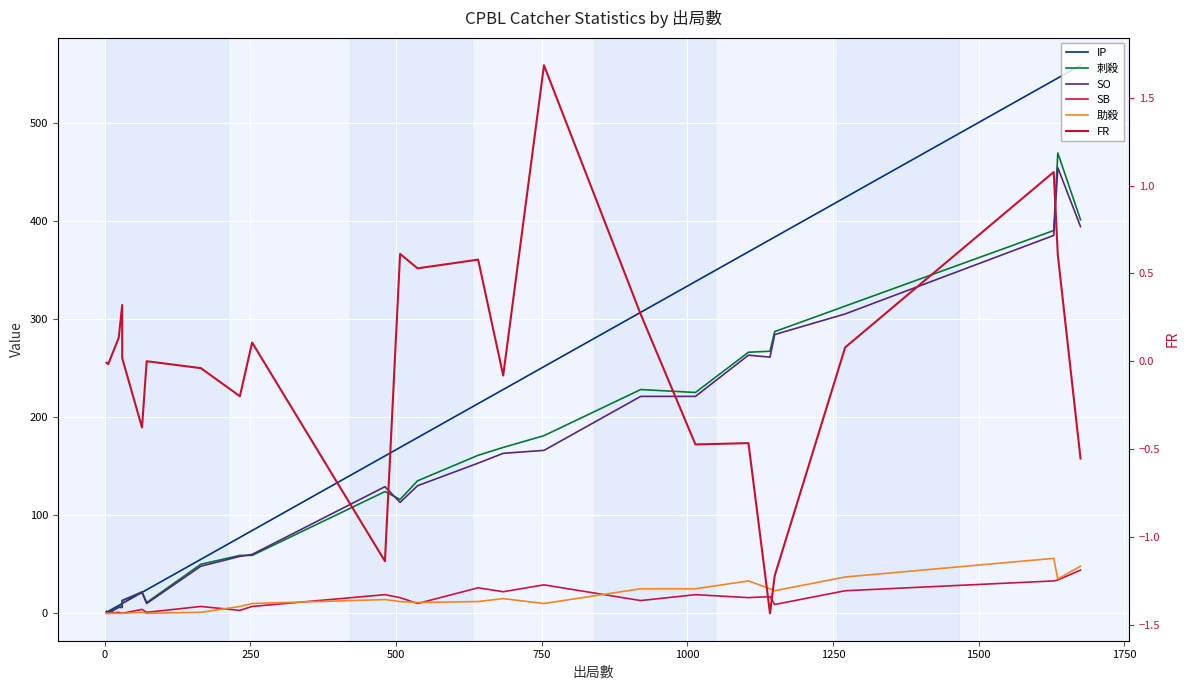

Reading left to right, list all the values displayed in this chart.

IP: 1.0	2.0	8.0	10.0	10.0	21.3	24.0	55.0	77.3	84.3	160.3	169.0	179.0	213.7	228.0	251.3	306.7	338.0	368.3	380.7	383.3	423.7	543.0	545.3	558.3
刺殺: 2.0	0.0	7.0	8.0	13.0	22.0	11.0	50.0	59.0	59.0	124.0	116.0	135.0	161.0	169.0	181.0	228.0	225.0	266.0	267.0	287.0	313.0	390.0	469.0	401.0
SO: 2.0	0.0	6.0	6.0	13.0	21.0	10.0	48.0	58.0	60.0	129.0	113.0	130.0	153.0	163.0	166.0	221.0	221.0	263.0	261.0	284.0	305.0	385.0	454.0	394.0
SB: 0.0	0.0	1.0	0.0	0.0	4.0	1.0	7.0	3.0	7.0	19.0	16.0	10.0	26.0	22.0	29.0	13.0	19.0	16.0	17.0	9.0	23.0	33.0	34.0	44.0
助殺: 0.0	0.0	0.0	0.0	0.0	1.0	0.0	1.0	7.0	10.0	14.0	12.0	11.0	12.0	15.0	10.0	25.0	25.0	33.0	25.0	23.0	37.0	56.0	35.0	48.0
FR: -0.0	-0.0	0.1	0.3	0.0	-0.4	0.0	-0.0	-0.2	0.1	-1.1	0.6	0.5	0.6	-0.1	1.7	0.3	-0.5	-0.5	-1.4	-1.2	0.1	1.1	0.6	-0.6